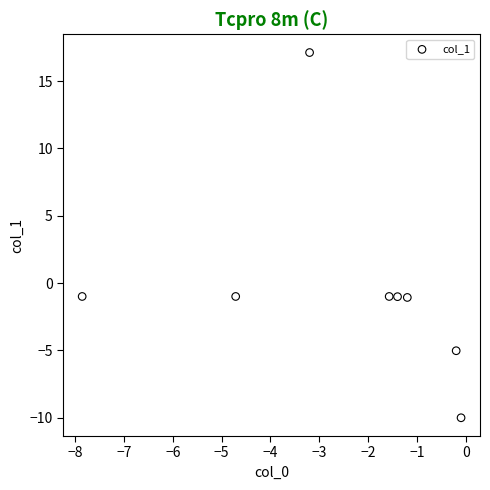

What is the range of Y values (max minus min)?

27.1